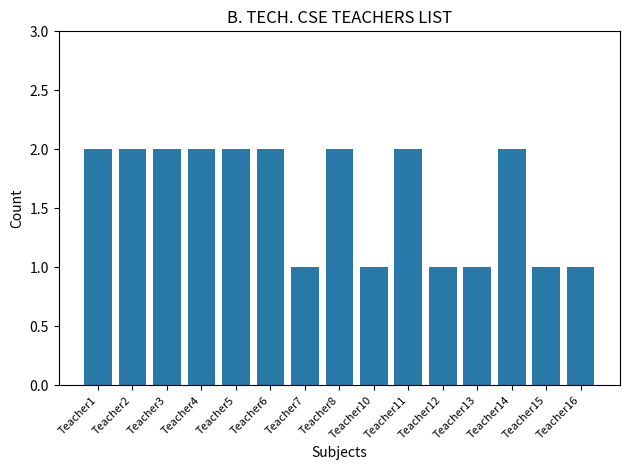

How many values are below 2?

6